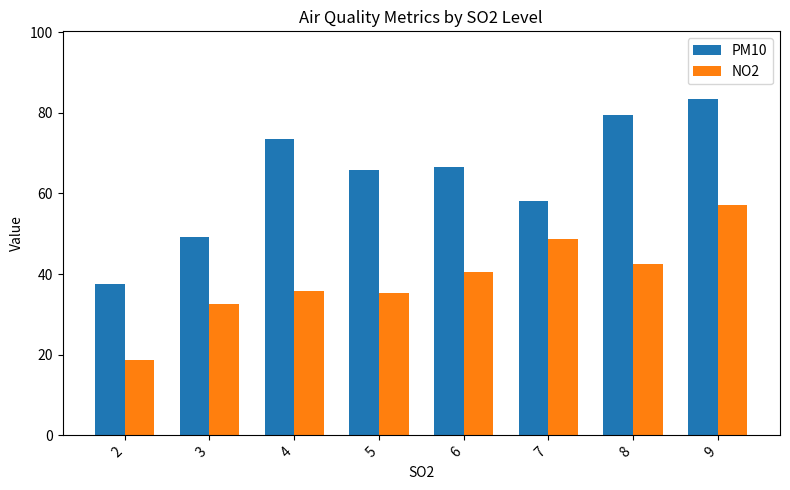

How many values in the NO2 series are below 40?

4